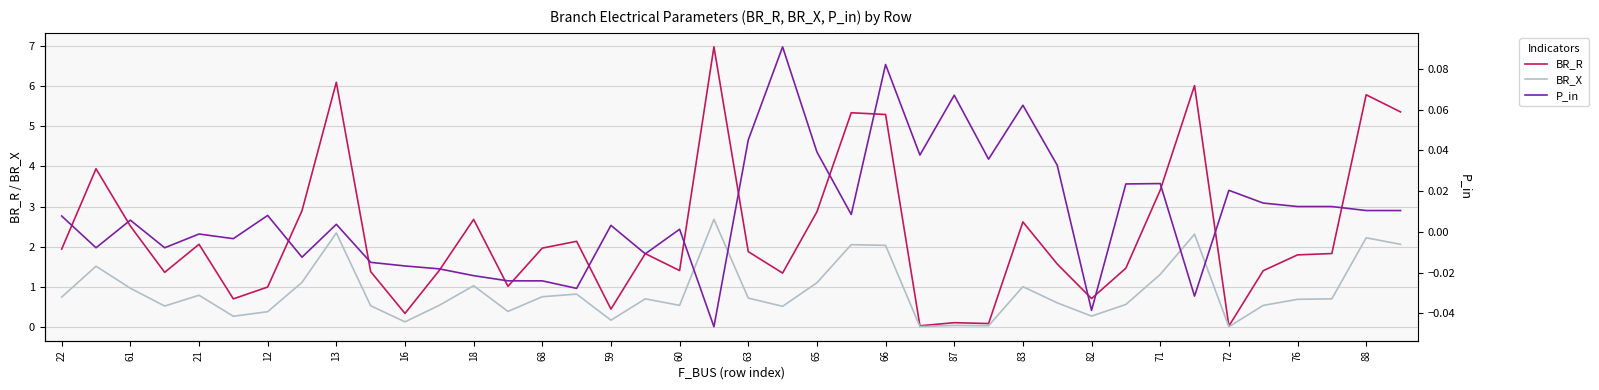

True or false: BR_R has a value of 0.4 at 59.

True